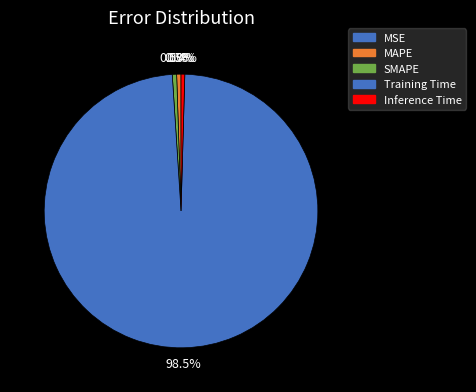

How many slices are in this pie chart?

5